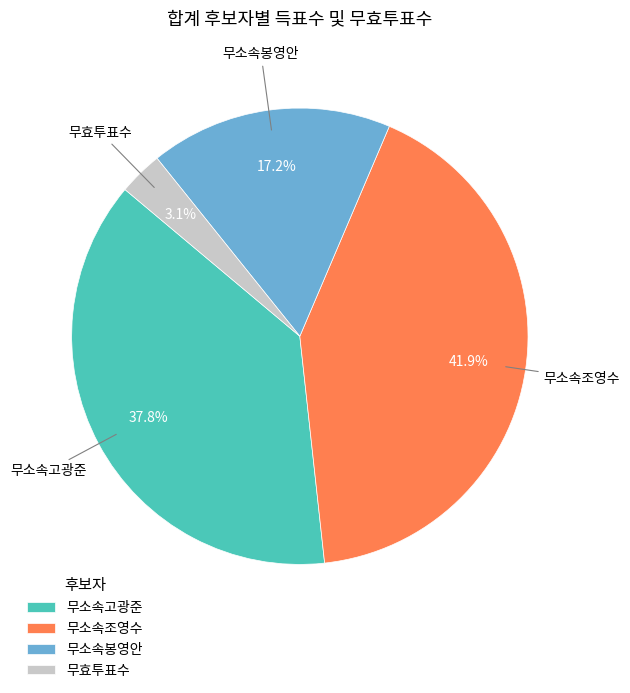

Combined, do 무소속조영수 and 무소속고광준 account for over 50%?

Yes